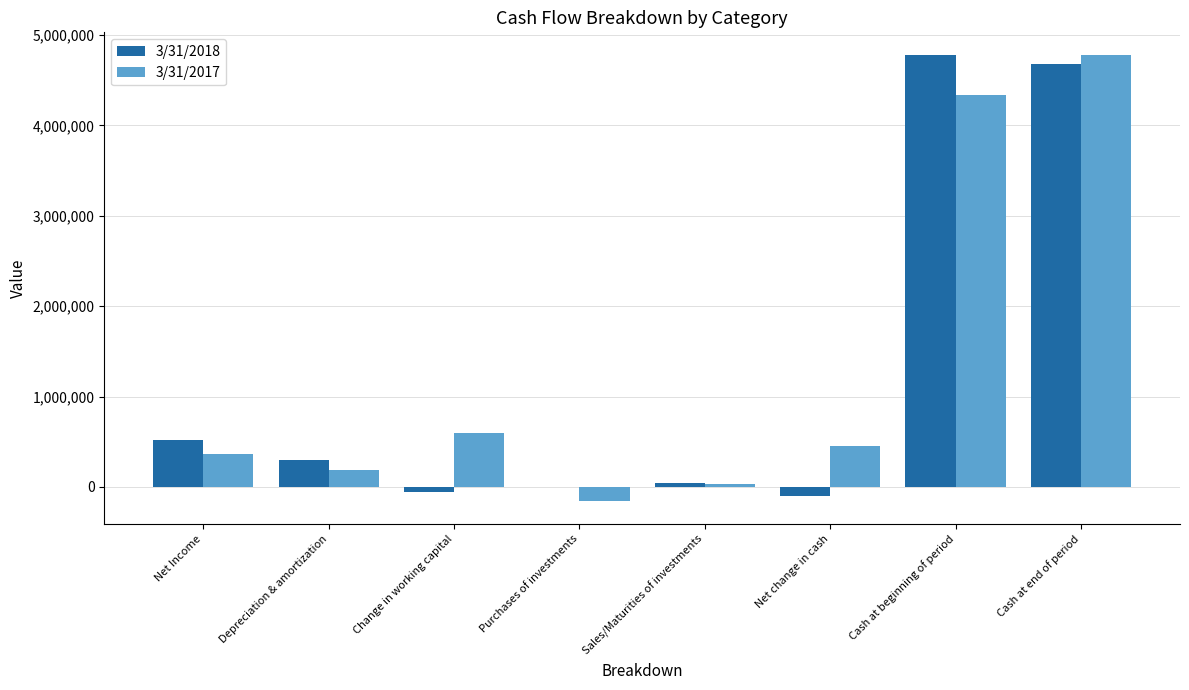

At which category is the sum across all series the highest?

Cash at end of period